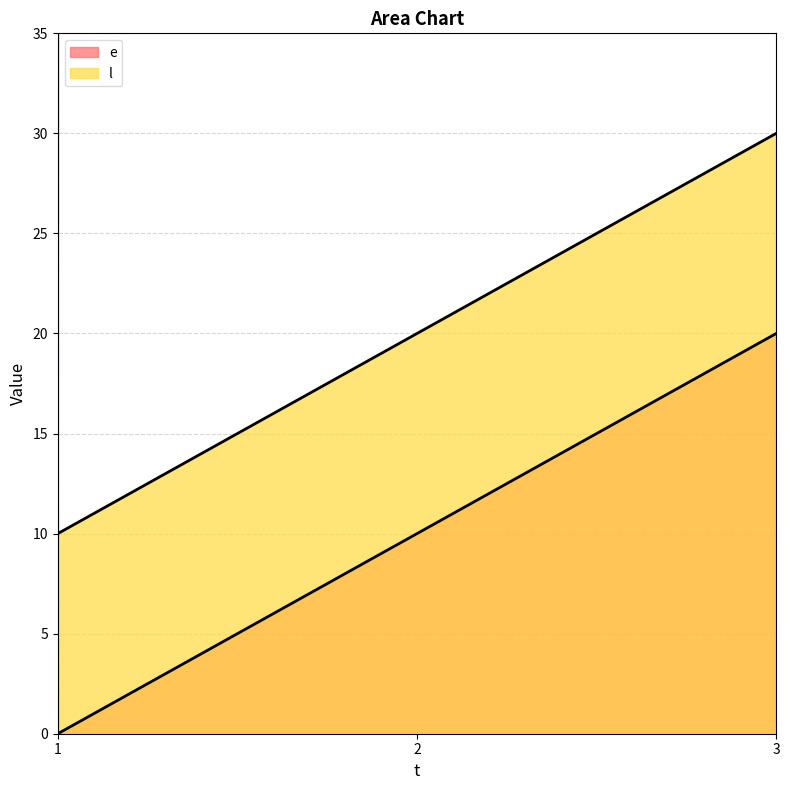

What is the value of the l point at the 1st from the left?

10